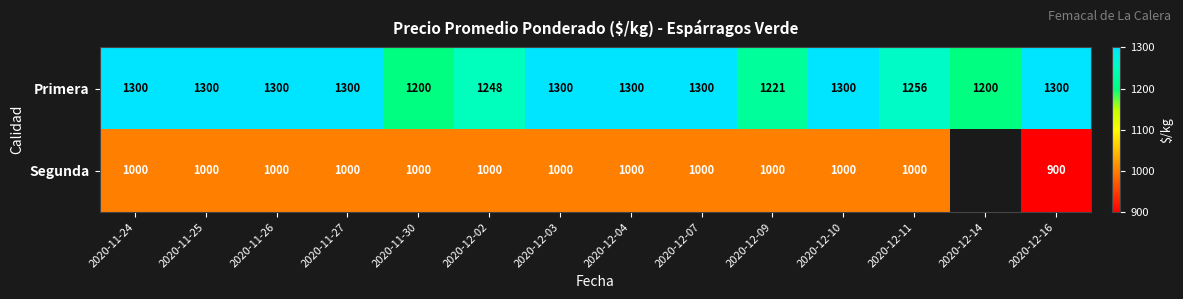

At 2020-12-09, list the series in order from largest to smallest.

Primera, Segunda